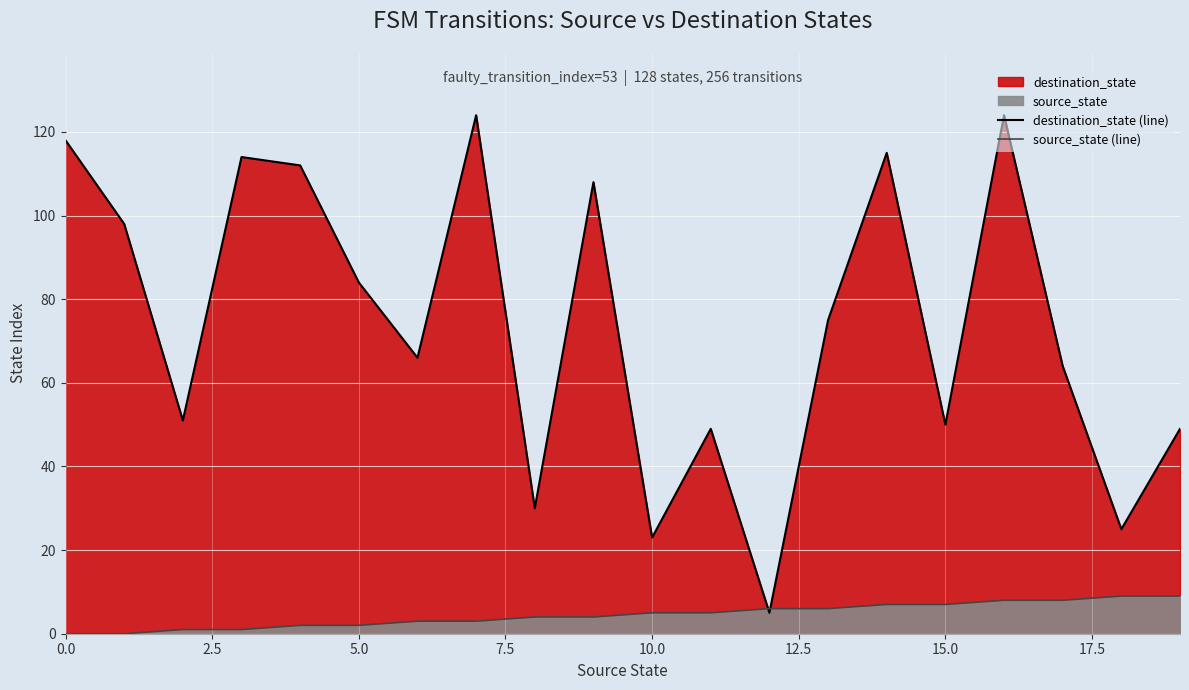

At which label does destination_state (line) reach its minimum?

12